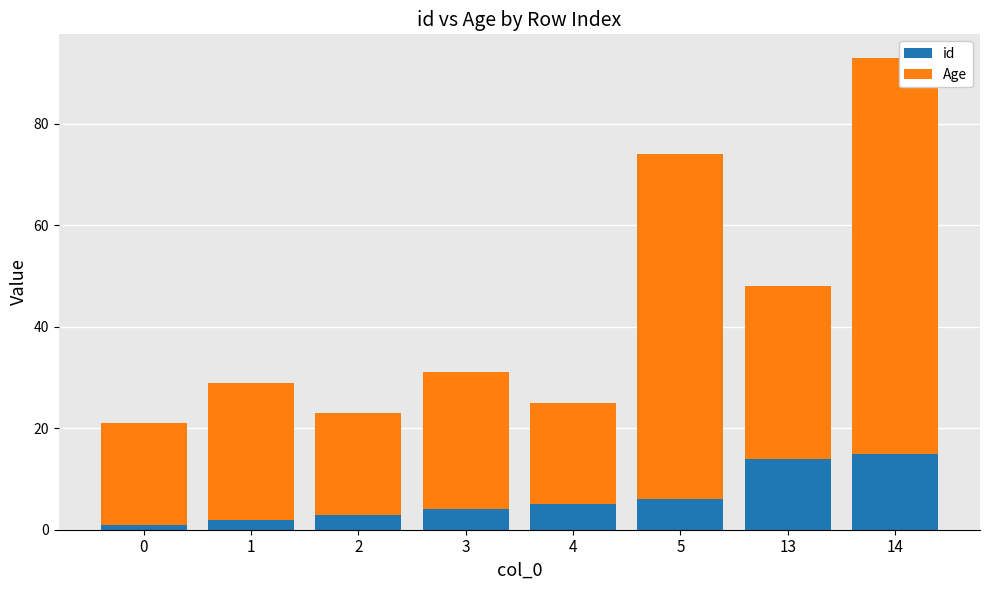

At which category is the sum across all series the highest?

14